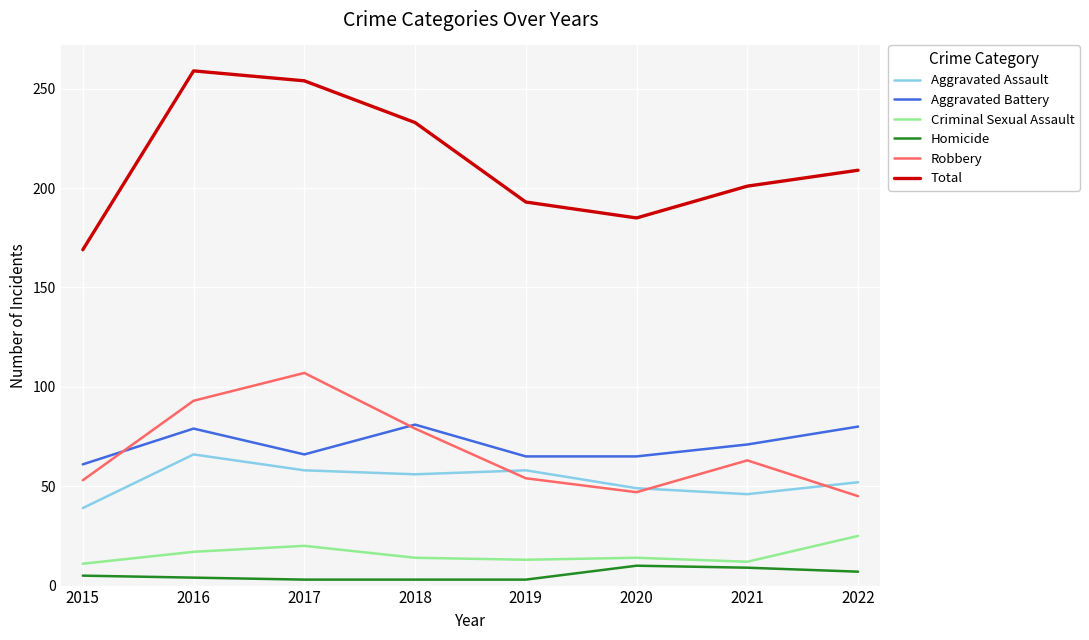

Rank the series at 2022 from highest to lowest value.

Total, Aggravated Battery, Aggravated Assault, Robbery, Criminal Sexual Assault, Homicide